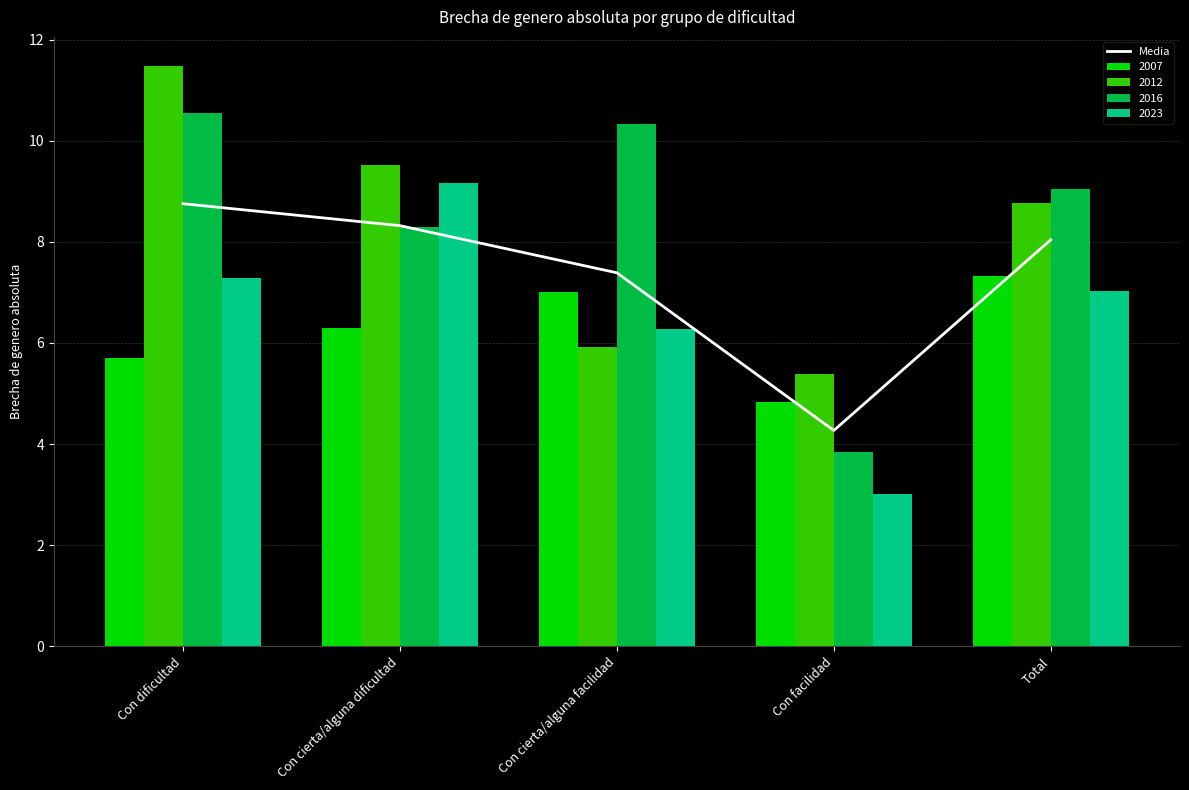

How many categories are shown in the chart?

5